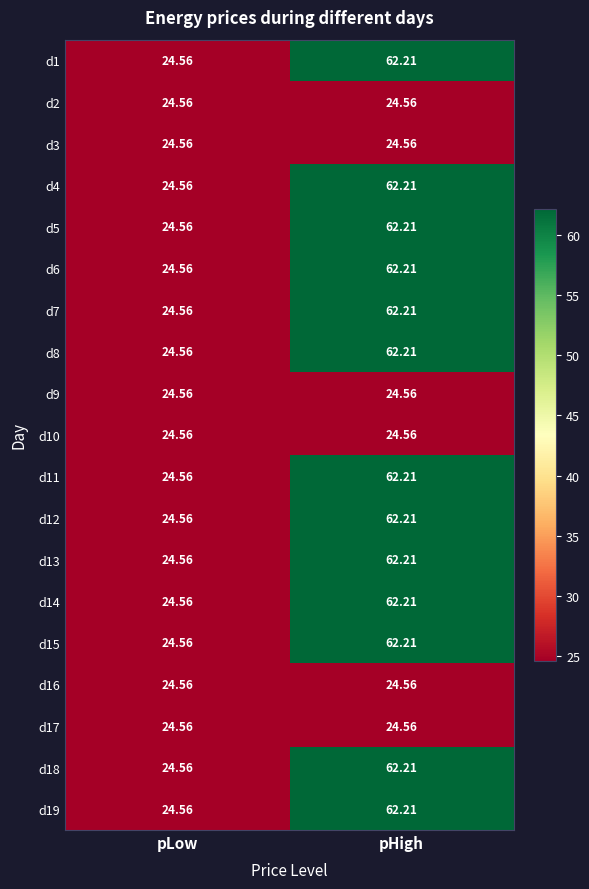

Which label corresponds to the largest value in the chart?

pHigh